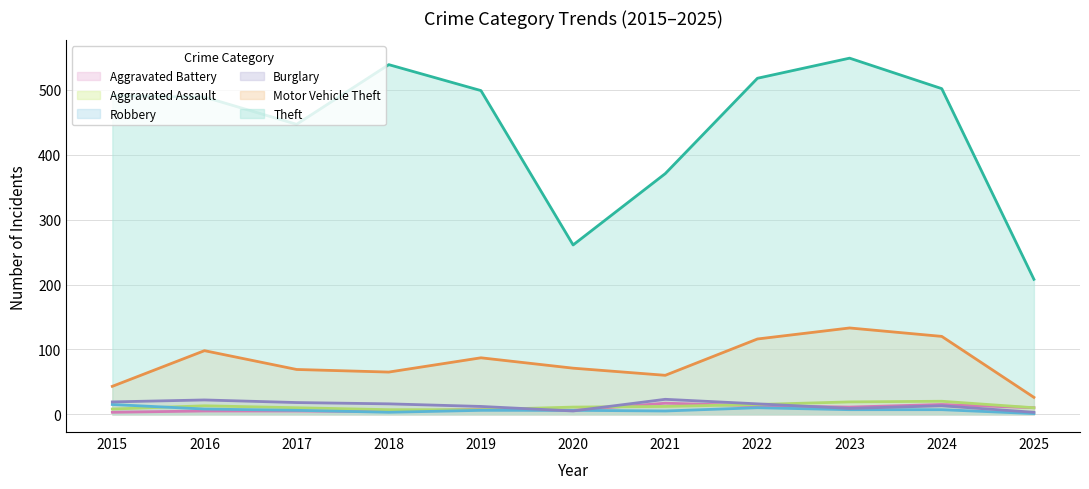

How many values in the Aggravated Battery series exceed 8?

5